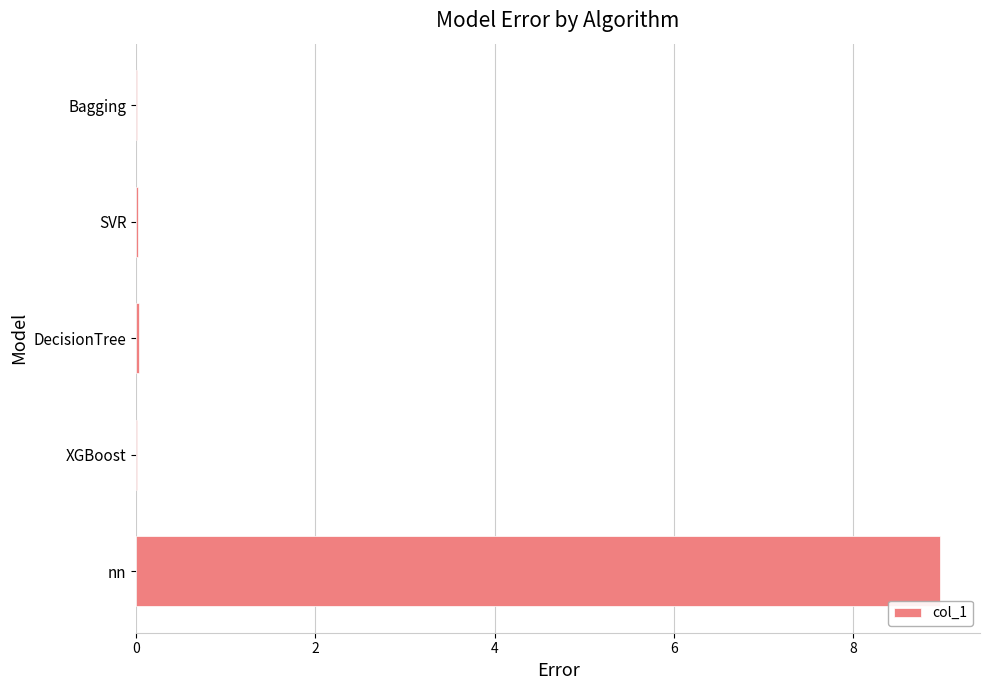

What is the sum of all values?

9.0